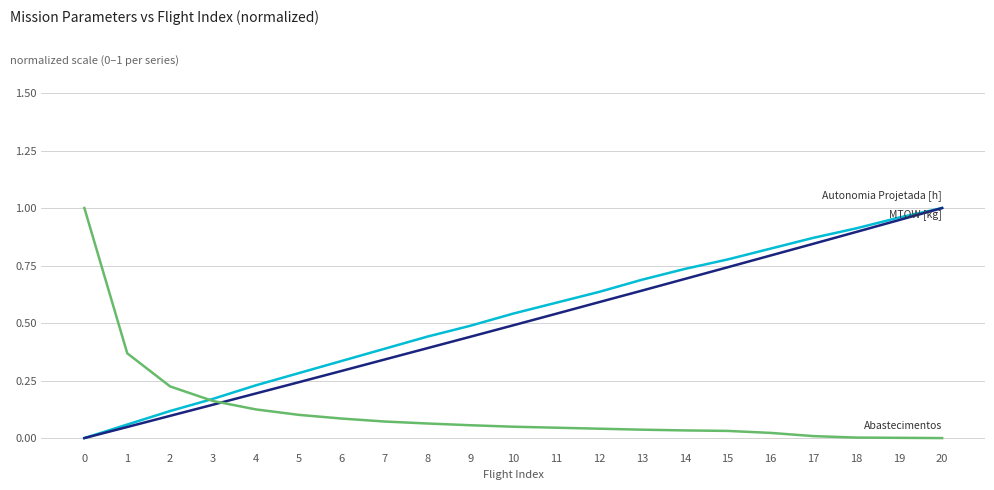

Is this an area chart (filled region under the line)?

No